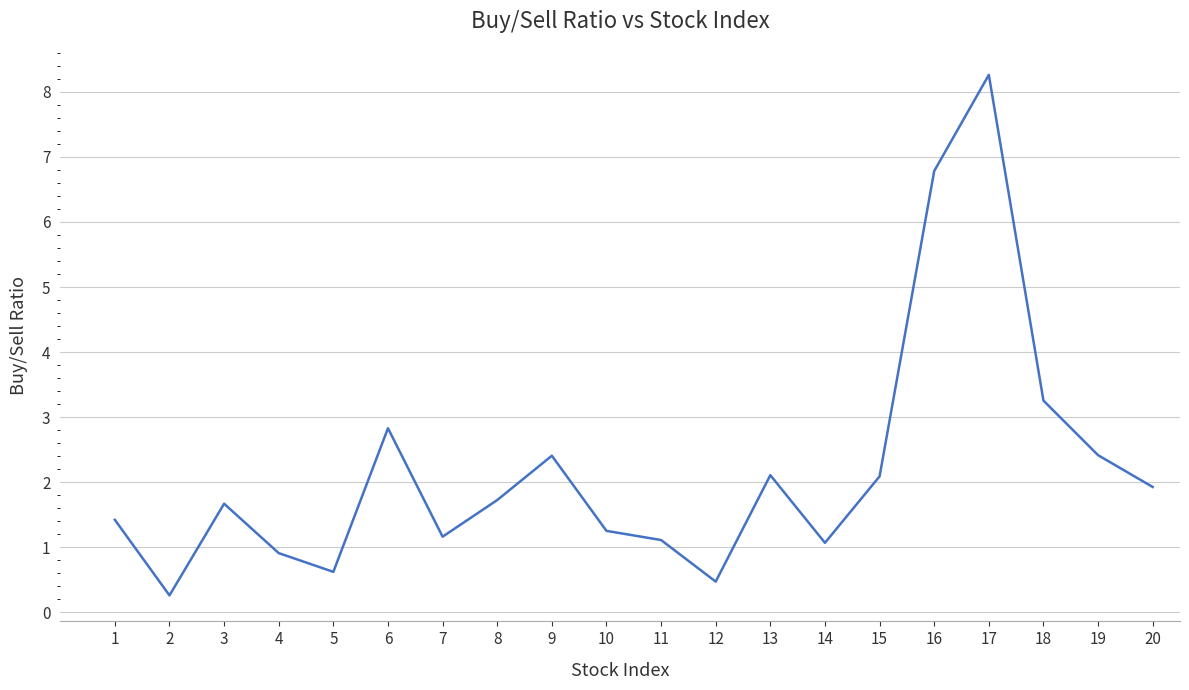

What is the approximate value at 15?

2.1